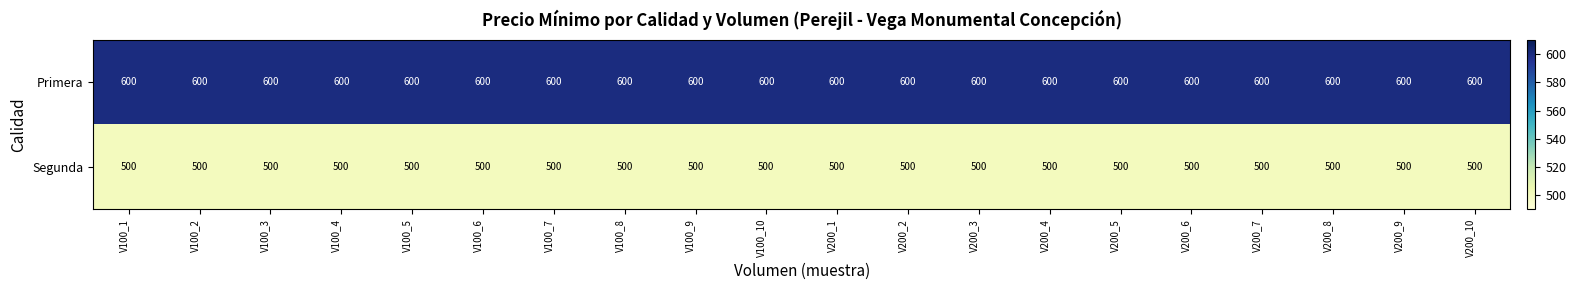

How many categories are shown in the chart?

20